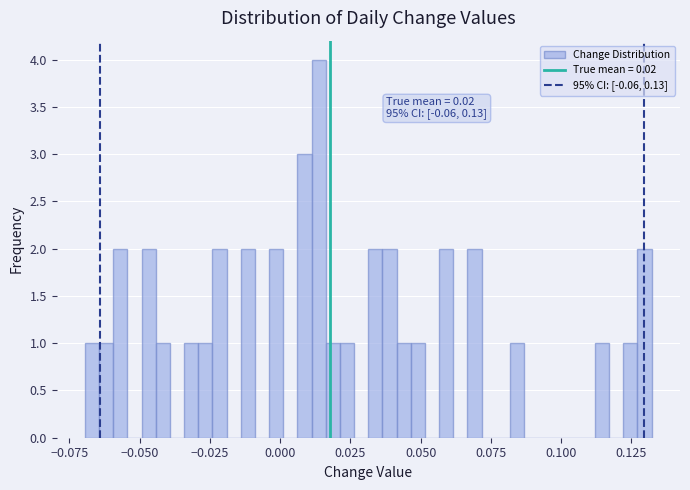

Read against the x-axis, roughly where is the centre of the tallest bar?

0.015